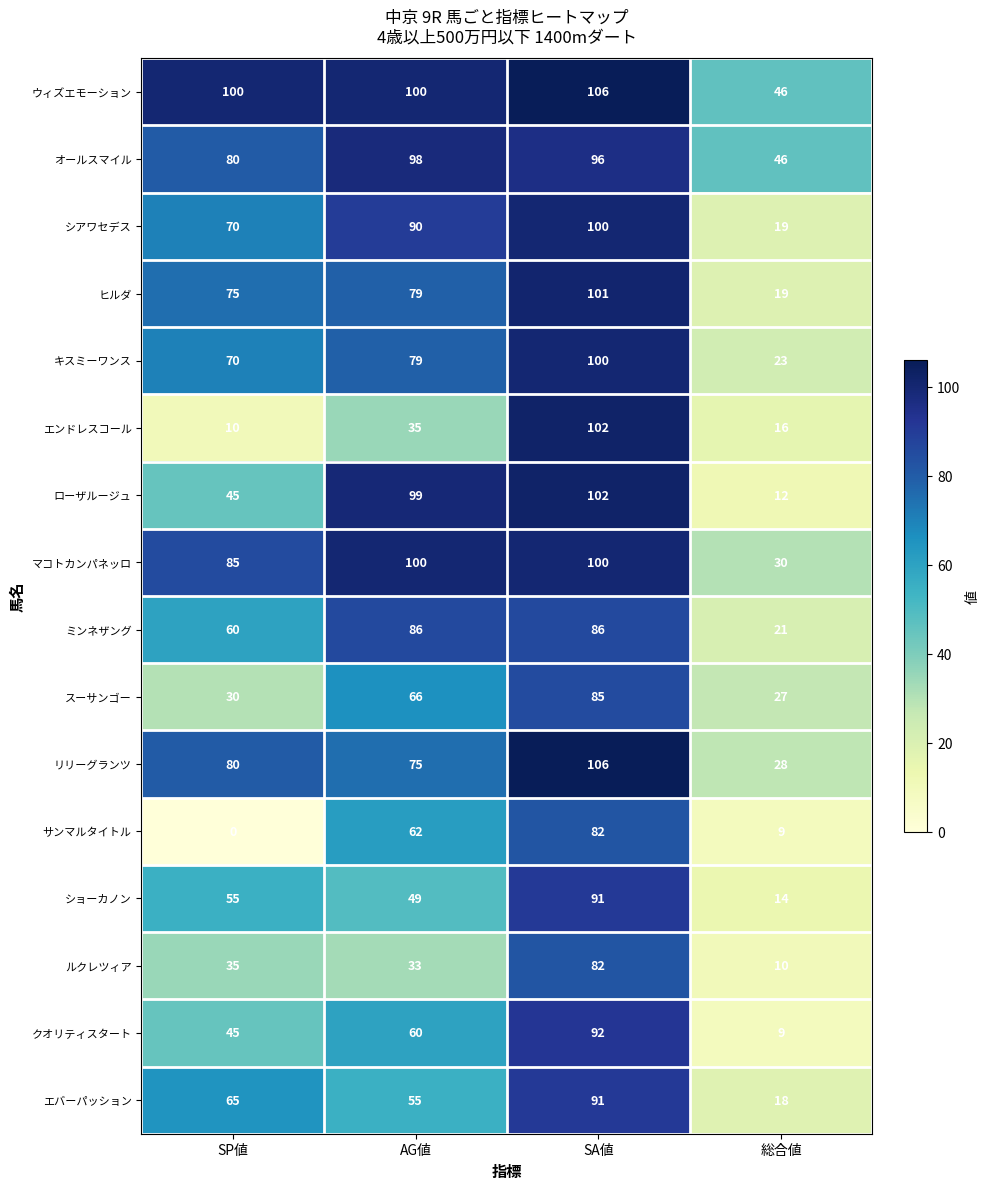

The サンマルタイトル series shows 2 at 総合値. True or false?

False